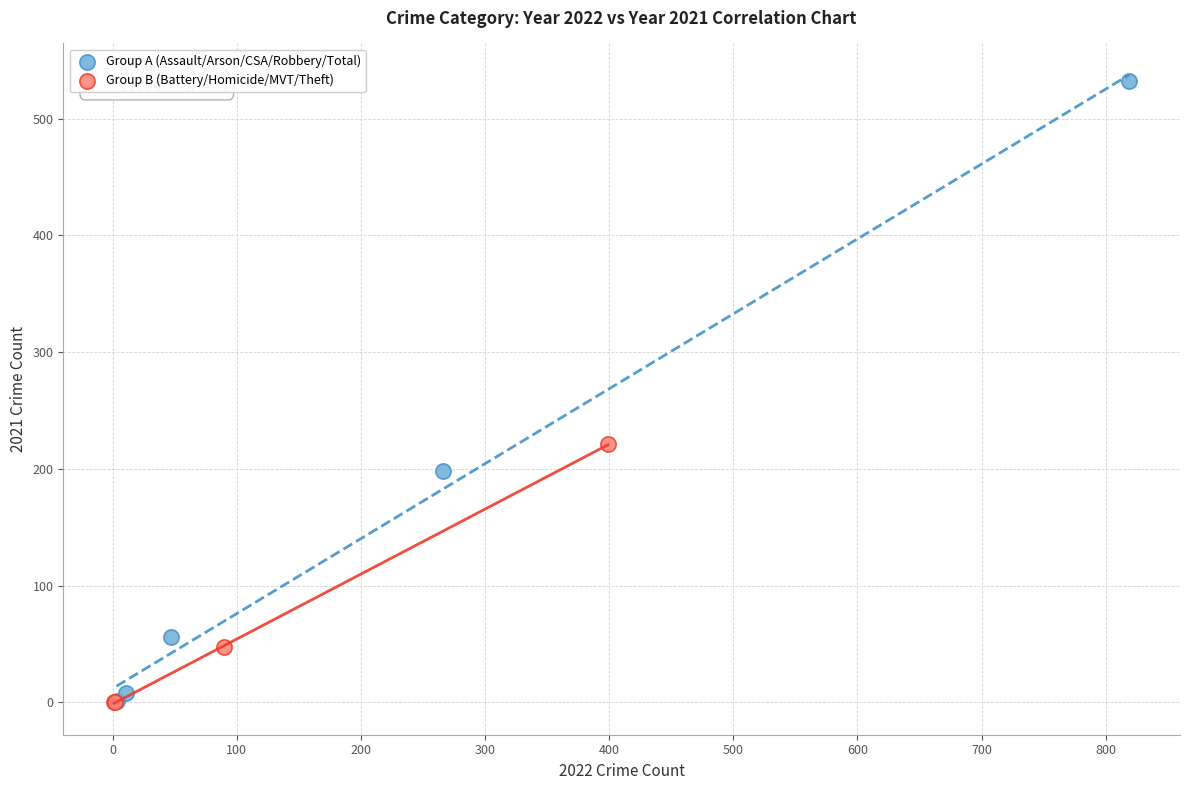

Which series reaches the maximum Y coordinate?

Group A (Assault/Arson/CSA/Robbery/Total)